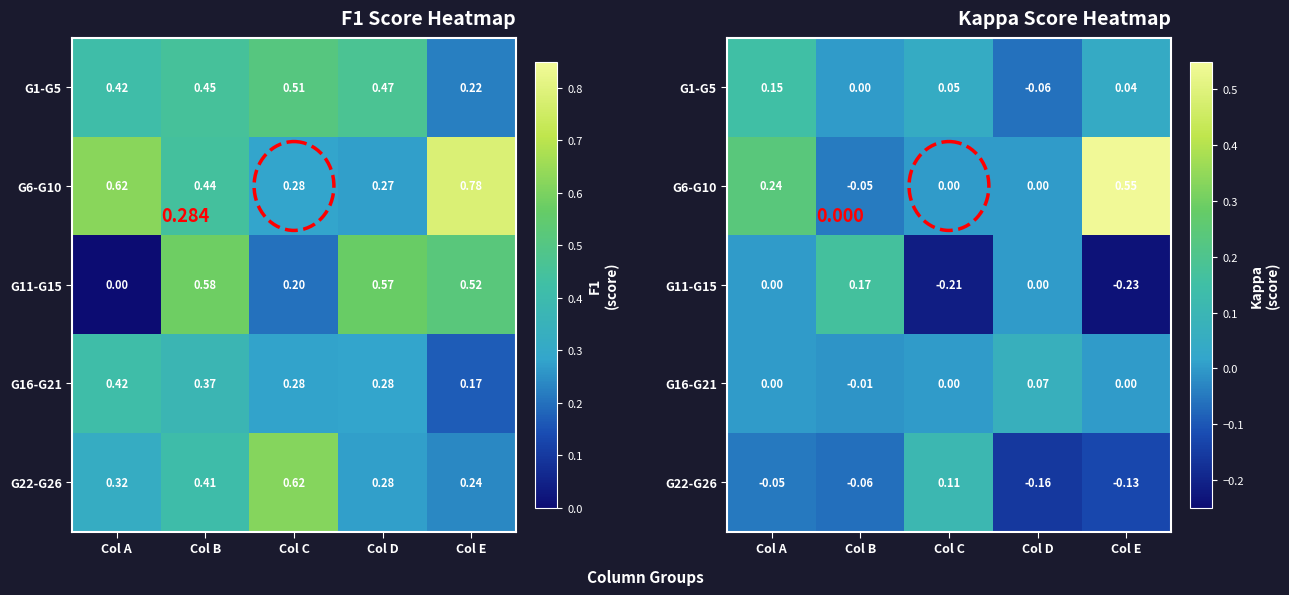

What is the total value across all series at Col B?

0.1